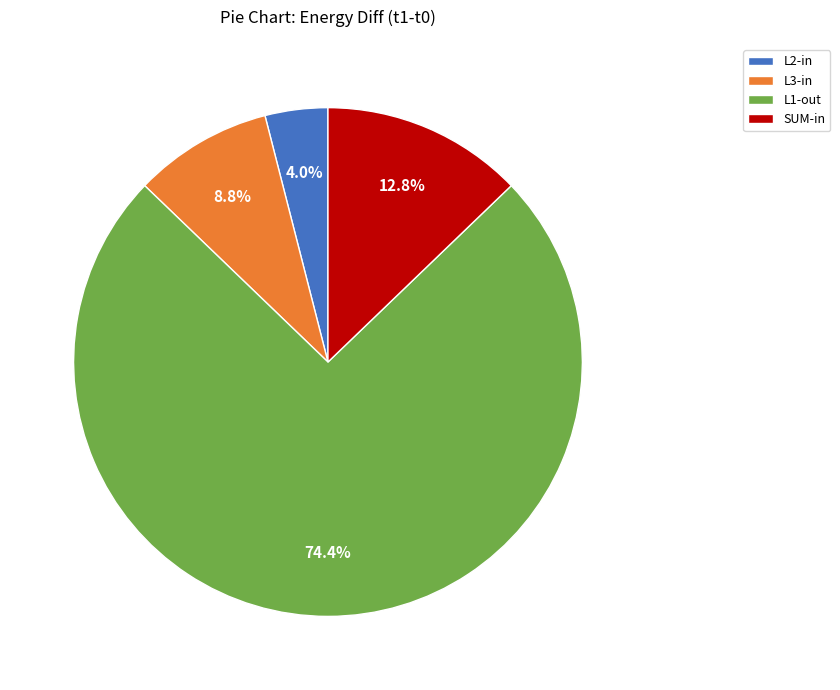

To the nearest percent, what portion does SUM-in represent?

13%